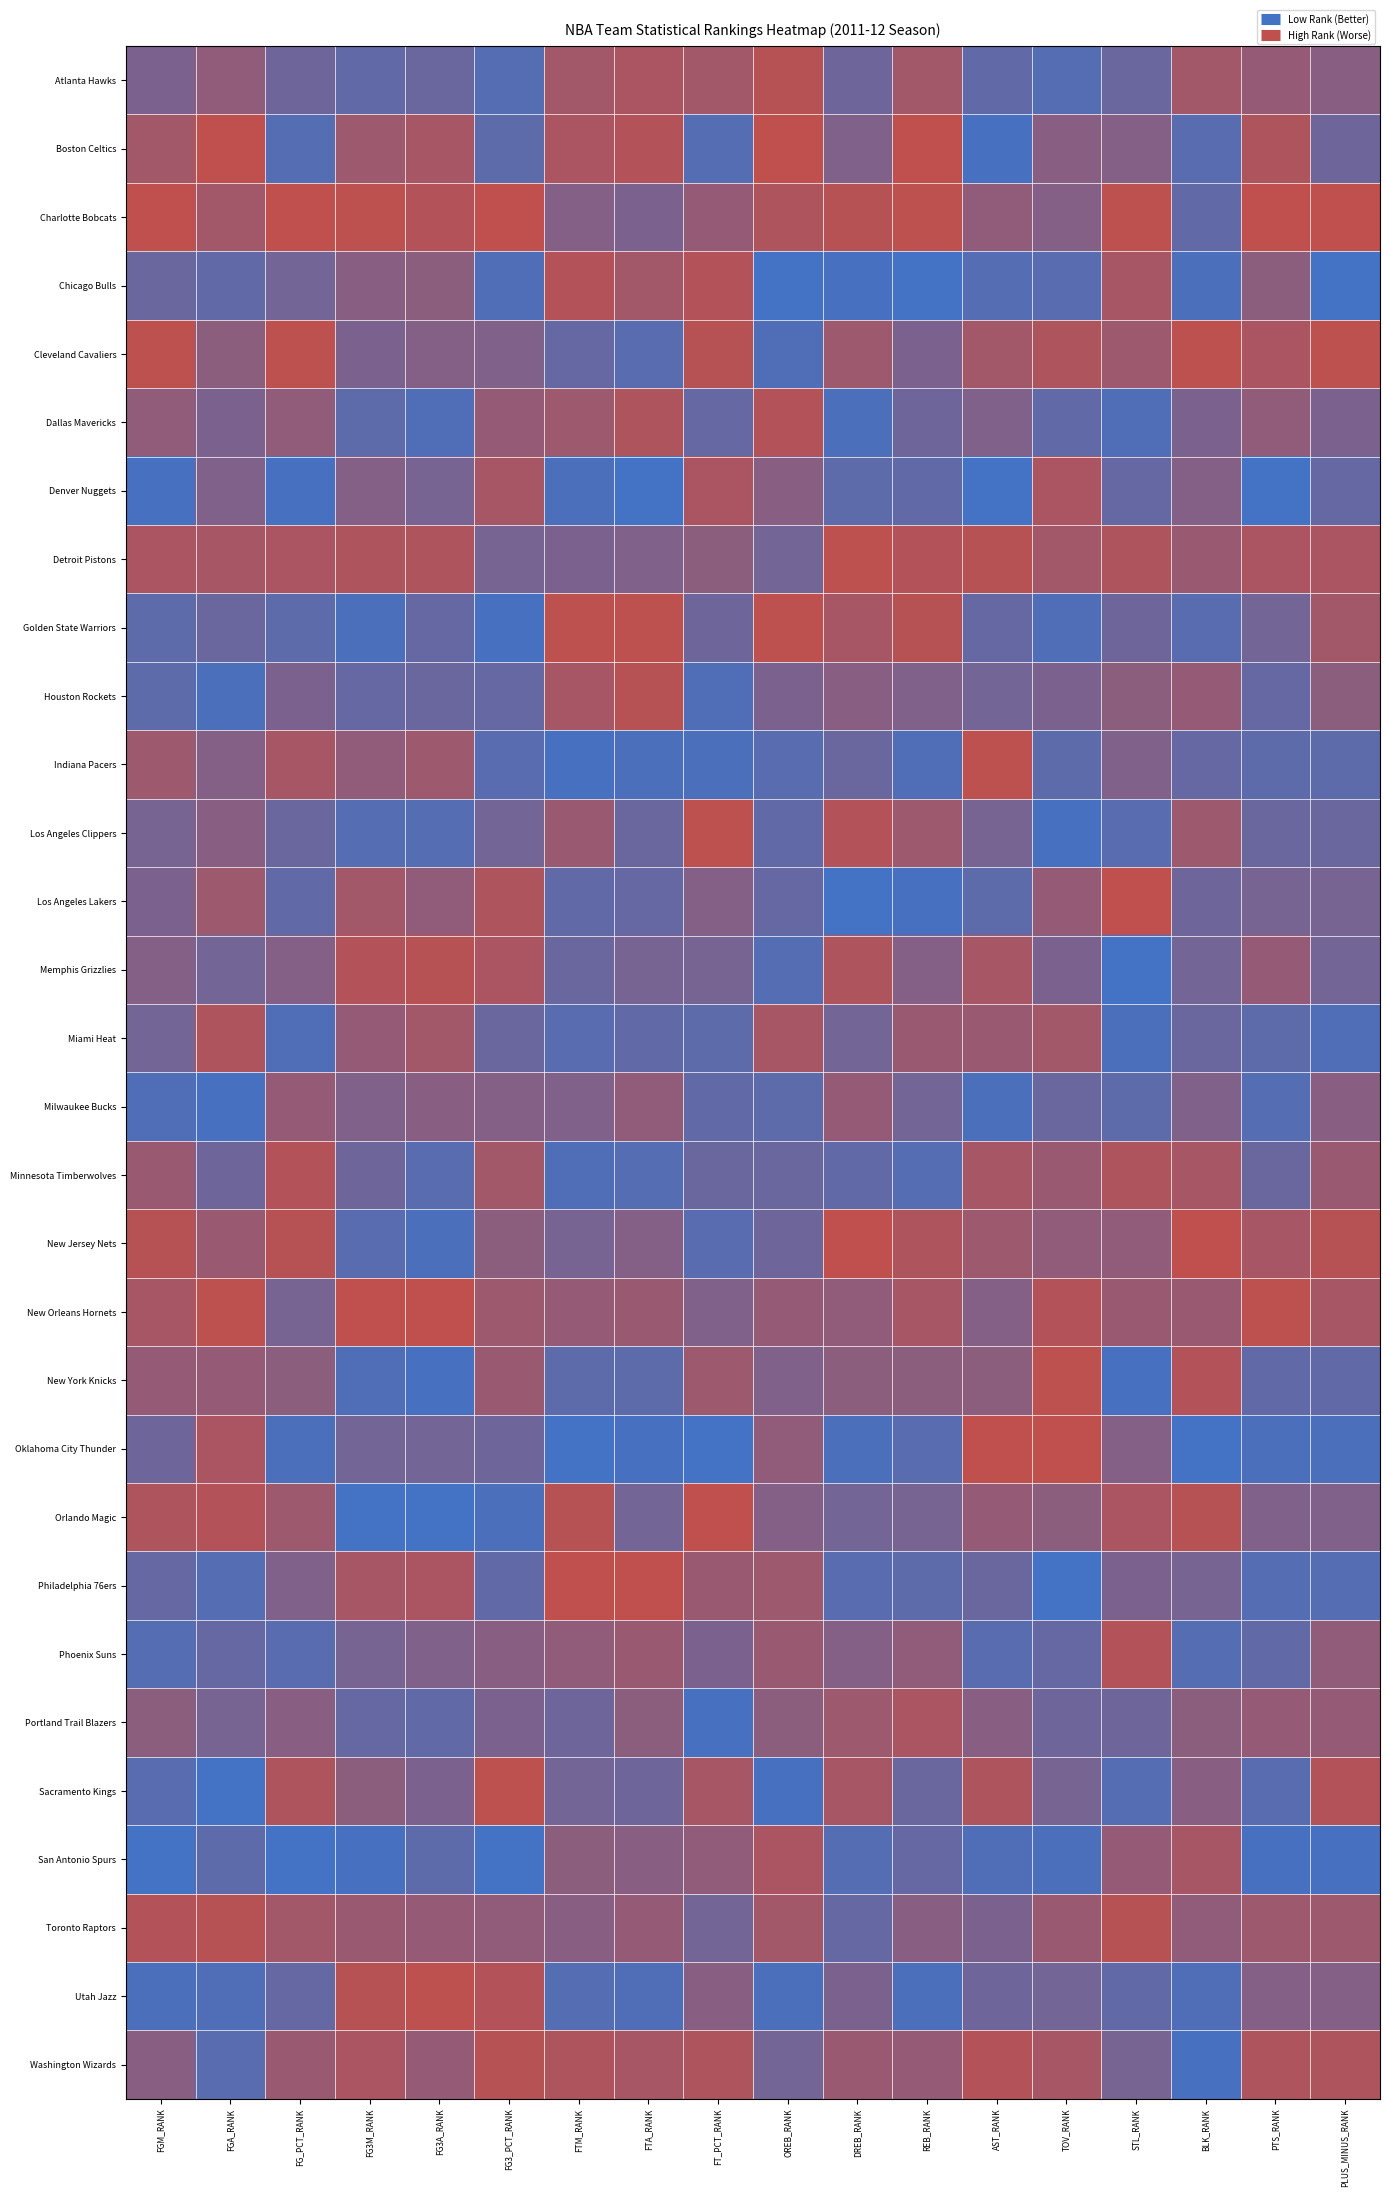

At FT_PCT_RANK, list the series in order from largest to smallest.

Orlando Magic, Los Angeles Clippers, Cleveland Cavaliers, Chicago Bulls, Washington Wizards, Denver Nuggets, Sacramento Kings, Atlanta Hawks, New York Knicks, Philadelphia 76ers, Charlotte Bobcats, San Antonio Spurs, Detroit Pistons, Utah Jazz, Los Angeles Lakers, New Orleans Hornets, Phoenix Suns, Memphis Grizzlies, Toronto Raptors, Golden State Warriors, Minnesota Timberwolves, Dallas Mavericks, Milwaukee Bucks, Miami Heat, New Jersey Nets, Boston Celtics, Houston Rockets, Indiana Pacers, Portland Trail Blazers, Oklahoma City Thunder